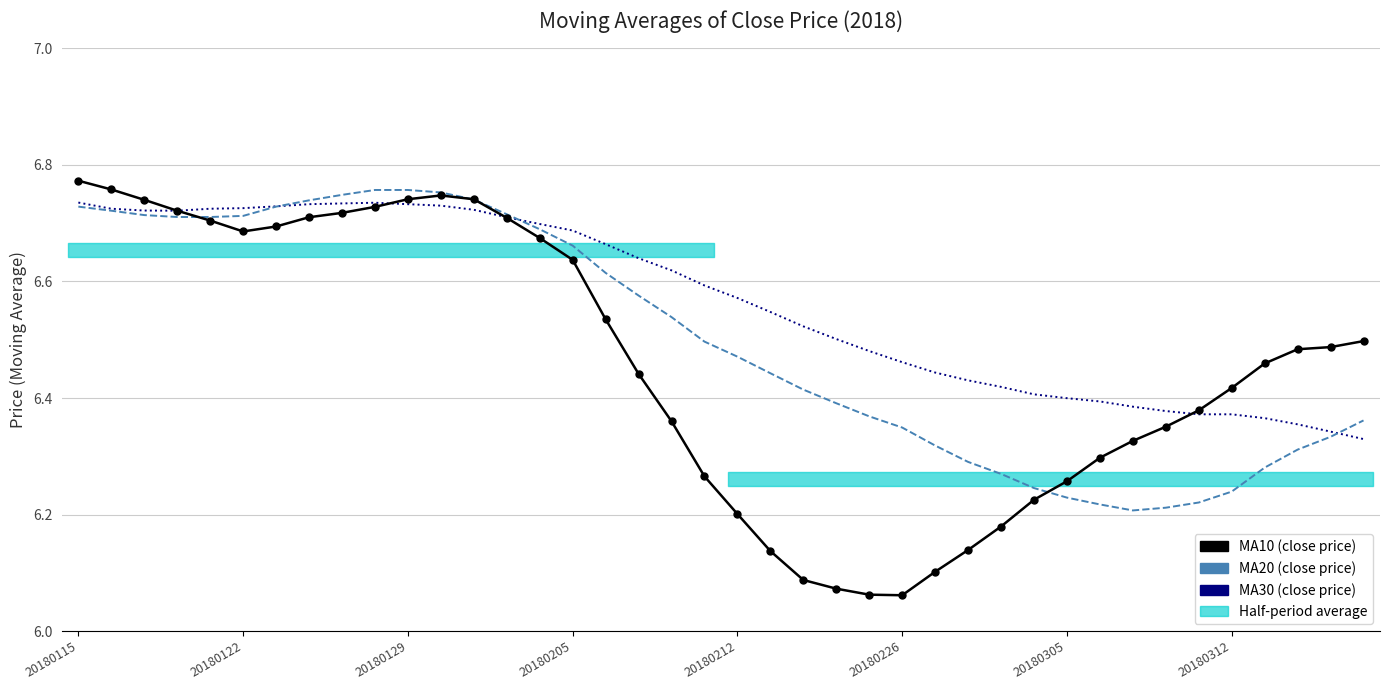

At which category is the sum across all series the highest?

20180115